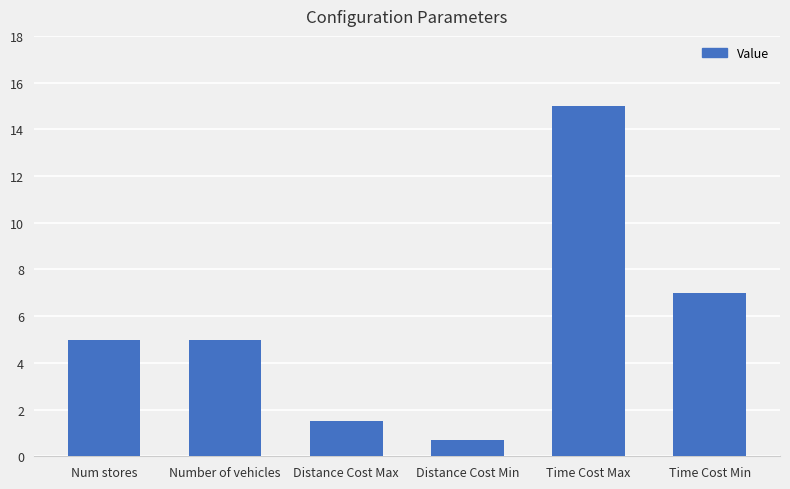

The value at Num stores is 8.4. True or false?

False